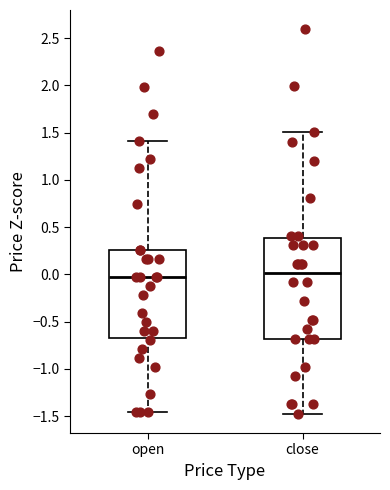

Comparing the boxes themselves (not the whiskers), which one is the tallest?

close